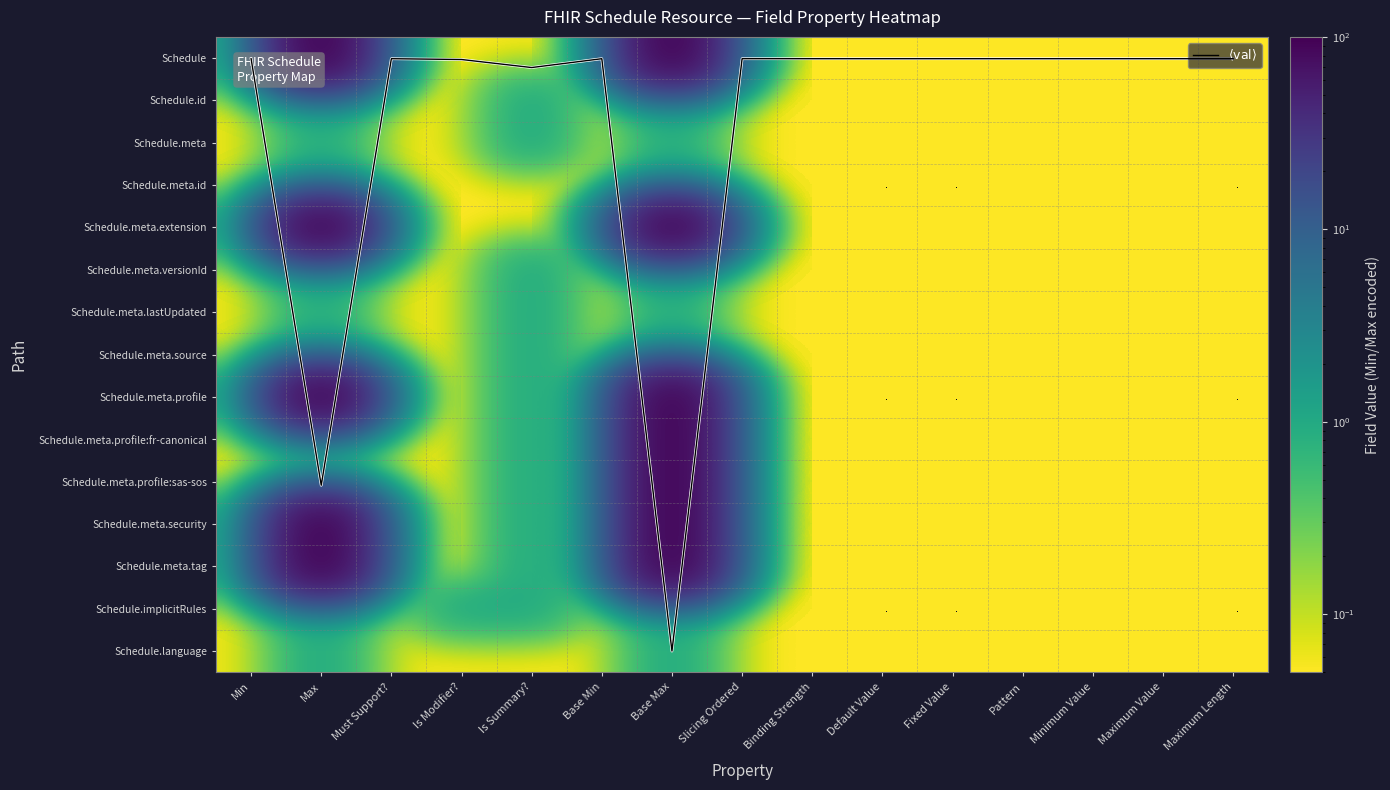

At which category is the sum across all series the highest?

Base Max